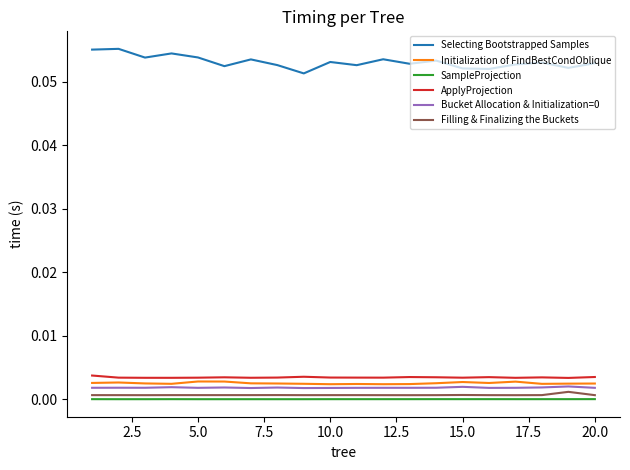

Which series has the largest range (max minus min)?

Selecting Bootstrapped Samples